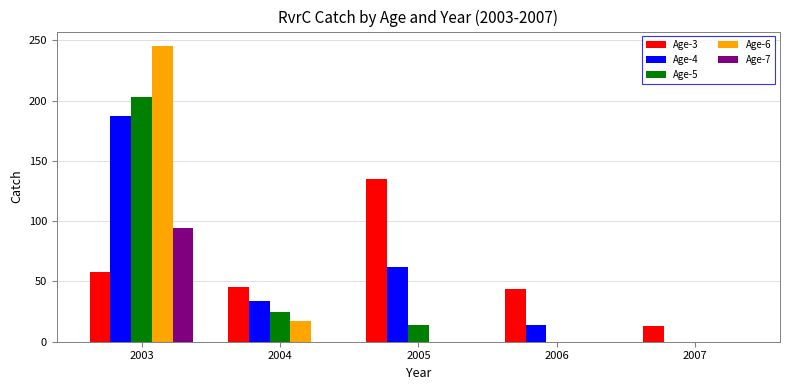

What is the sum of the Age-5 values at 2007 and 2003?

203